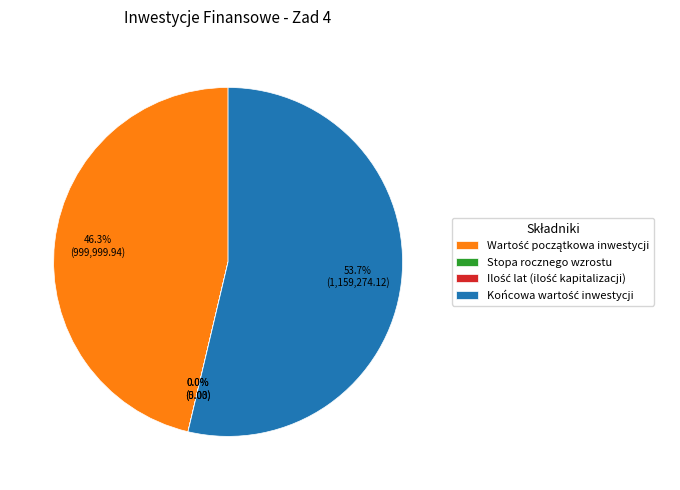

What is the majority slice?

Końcowa wartość inwestycji